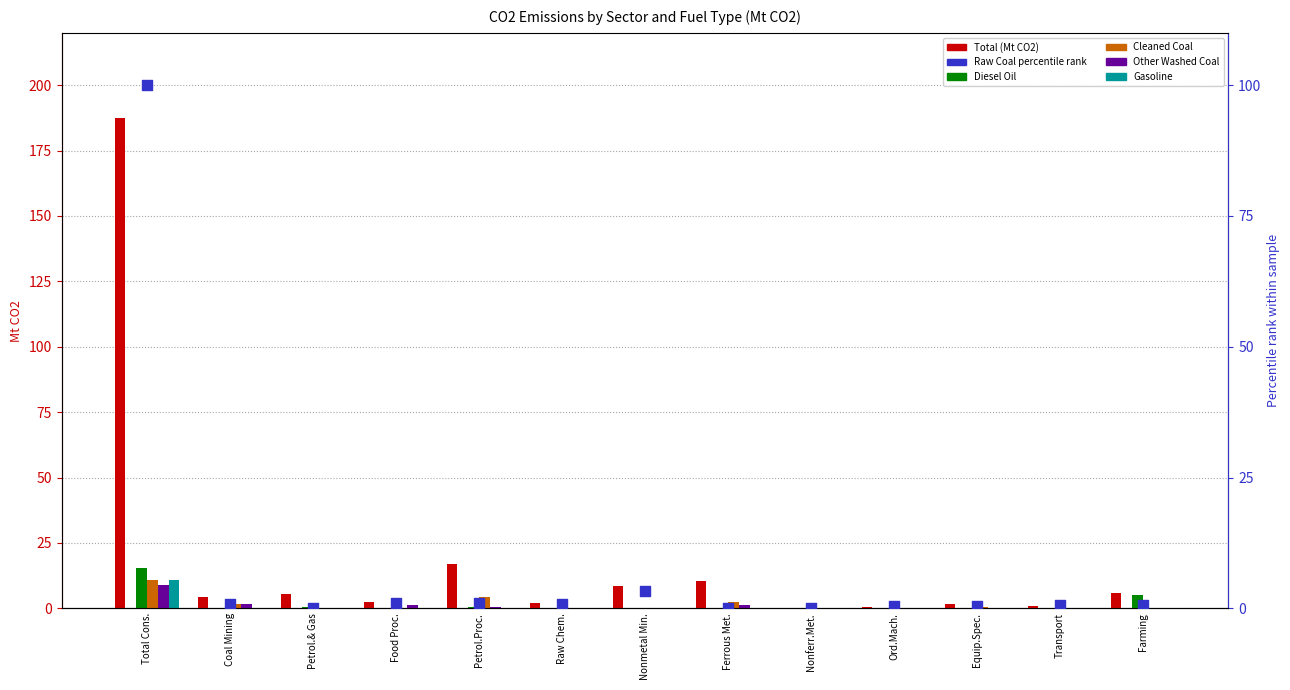

Is the value of Other Washed Coal at Food Proc. greater than the value of Gasoline at Transport?

Yes